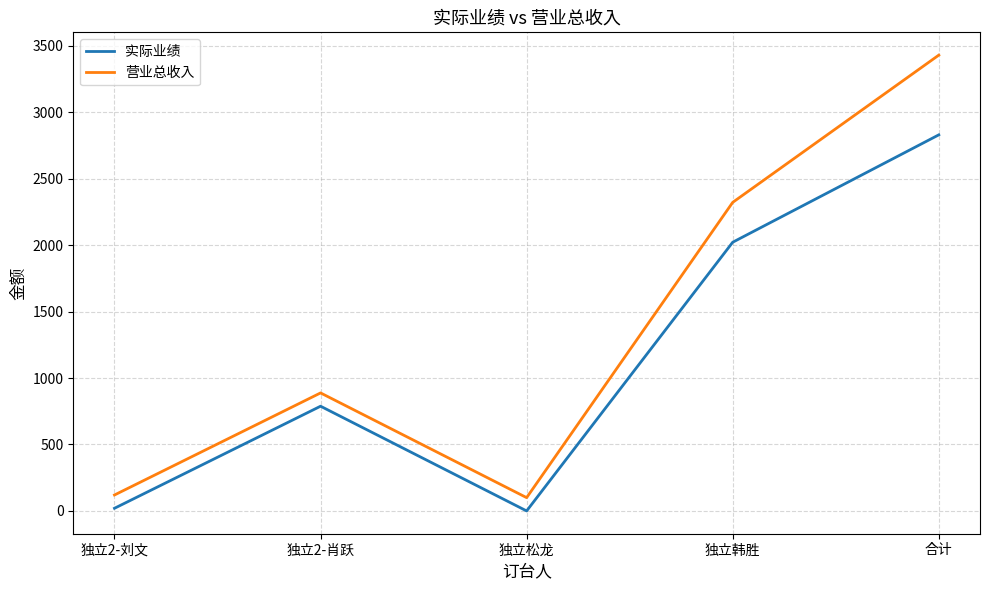

Is the value of 实际业绩 at 独立2-刘文 greater than the value of 营业总收入 at 合计?

No